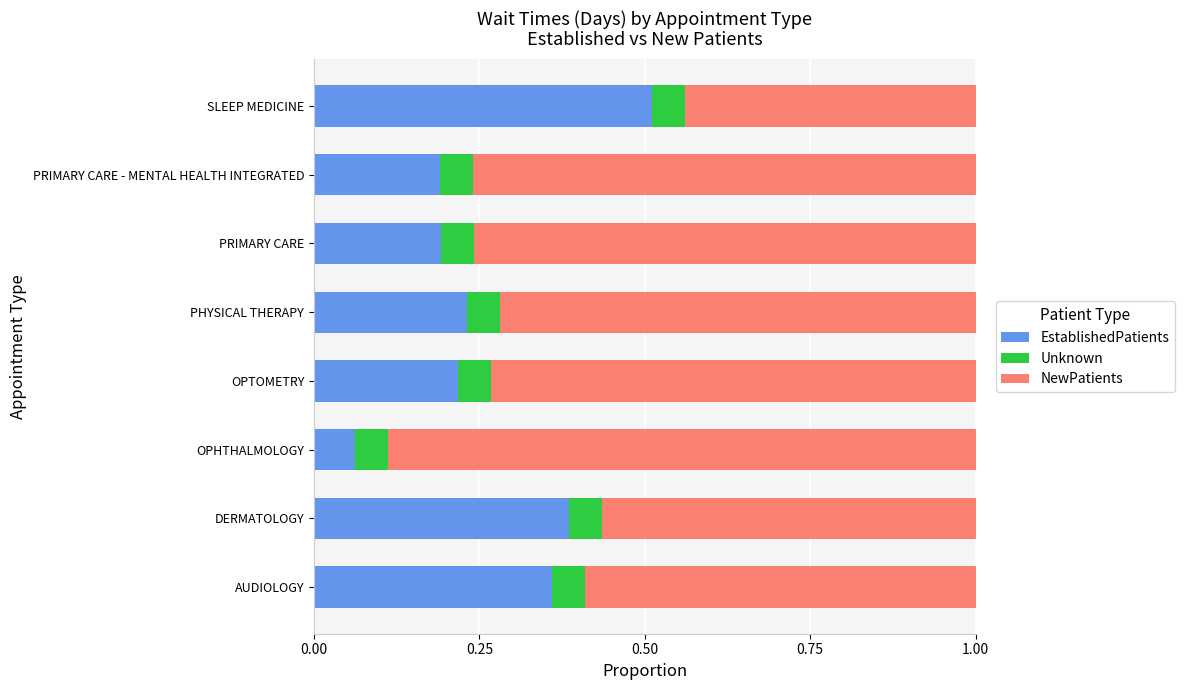

What is the total value across all series at PRIMARY CARE - MENTAL HEALTH INTEGRATED?

1.0